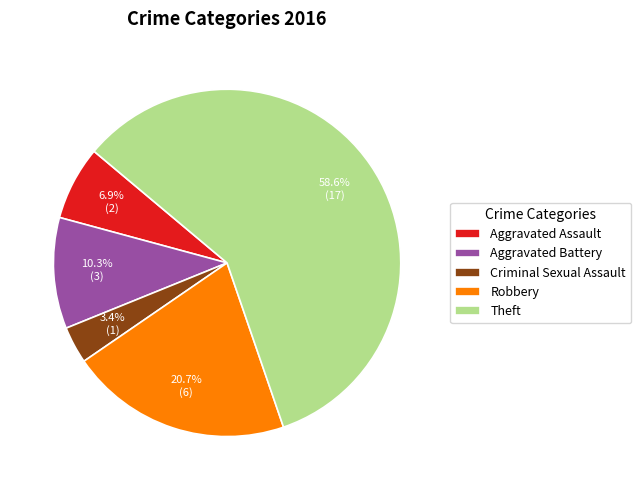

Which category has the smallest portion of the pie?

Criminal Sexual Assault